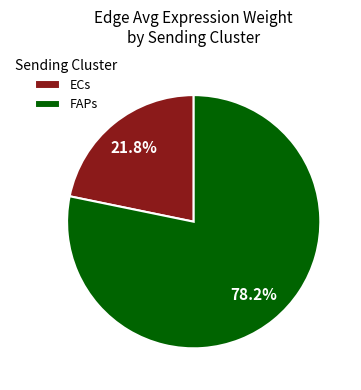

What percentage is the ECs slice, to the nearest percent?

22%